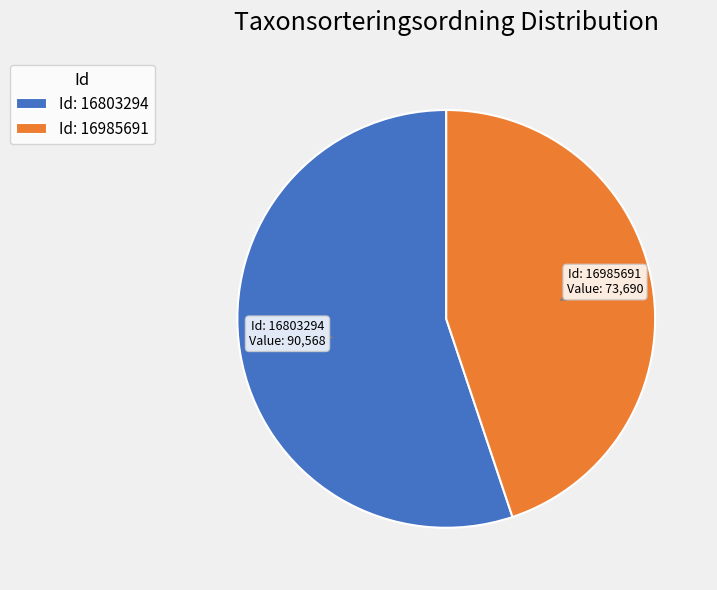

Rank the categories by value from highest to lowest.

Id: 16803294, Id: 16985691